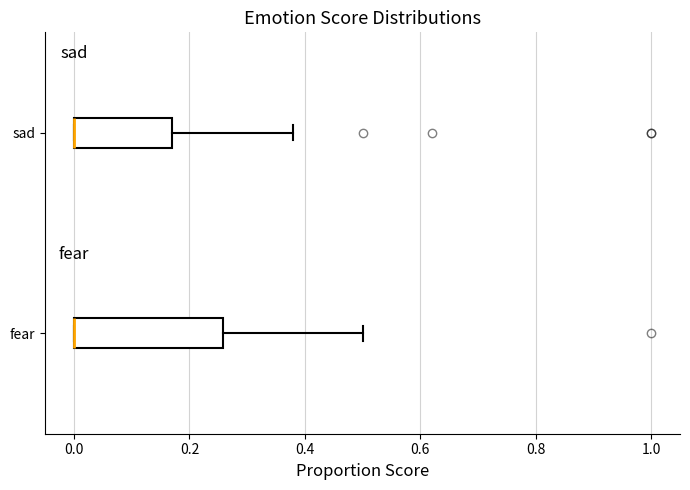

Reading bottom to top, transcribe this box plot: for each box, give where its median line is, the range the box spans, and where its two whiskers end, as read against the x-axis. The values are not printed on the chart, so give them approximately, as read against the axis.

fear: median 0.00 (drawn on the box's left edge), box 0.00 to 0.26, whiskers 0.00 to 0.50
sad: median 0.00 (drawn on the box's left edge), box 0.00 to 0.18, whiskers 0.00 to 0.38